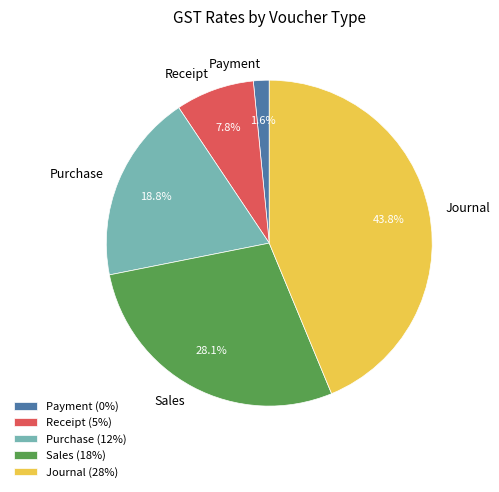

Approximately how many times larger is the value at Sales compared to Purchase?

1.5